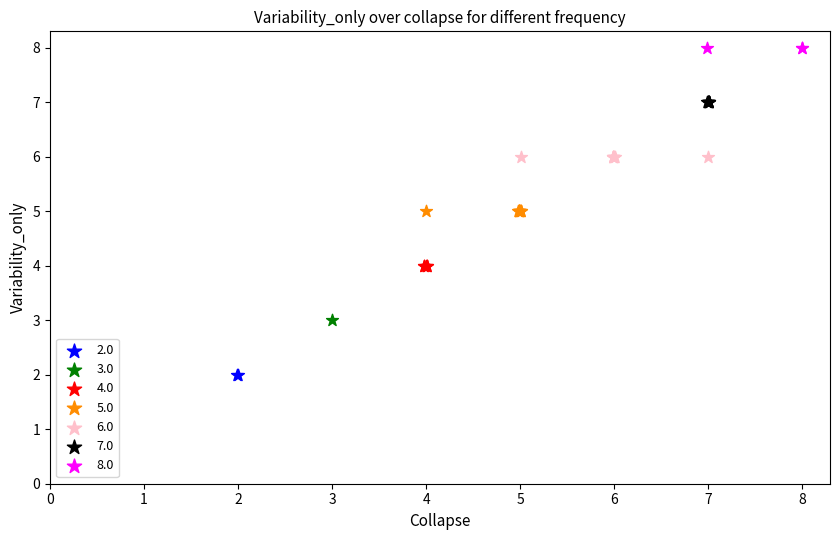

What are all the series names shown in the legend?

2.0, 3.0, 4.0, 5.0, 6.0, 7.0, 8.0